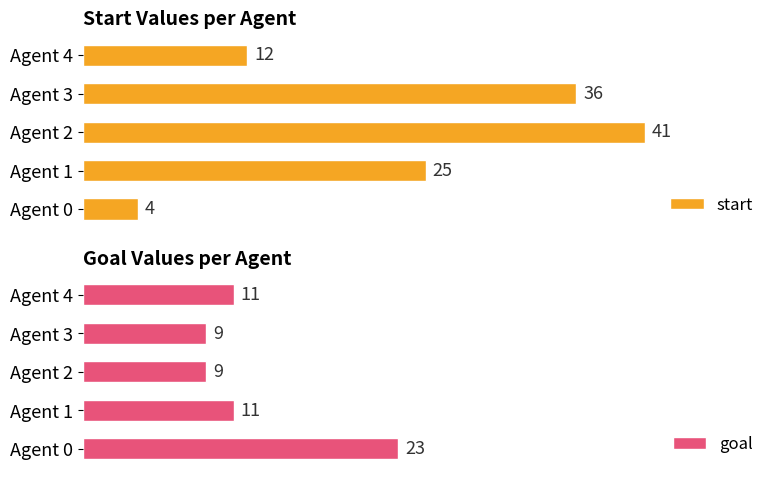

What is the value of the start bar at the 1st from the left?

4